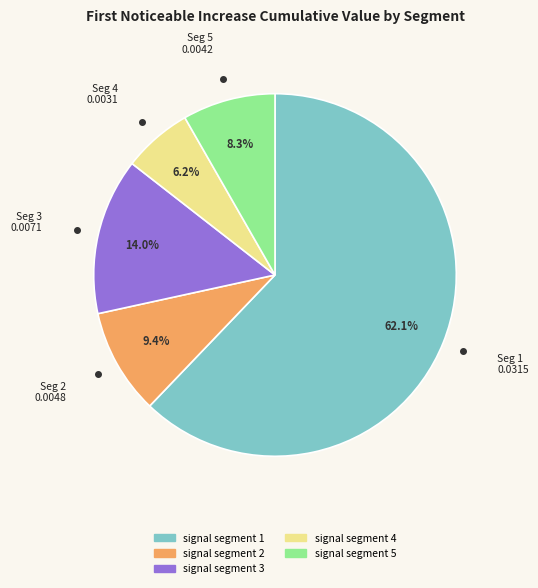

Do signal segment 5 and signal segment 2 together represent more than half of the pie?

No